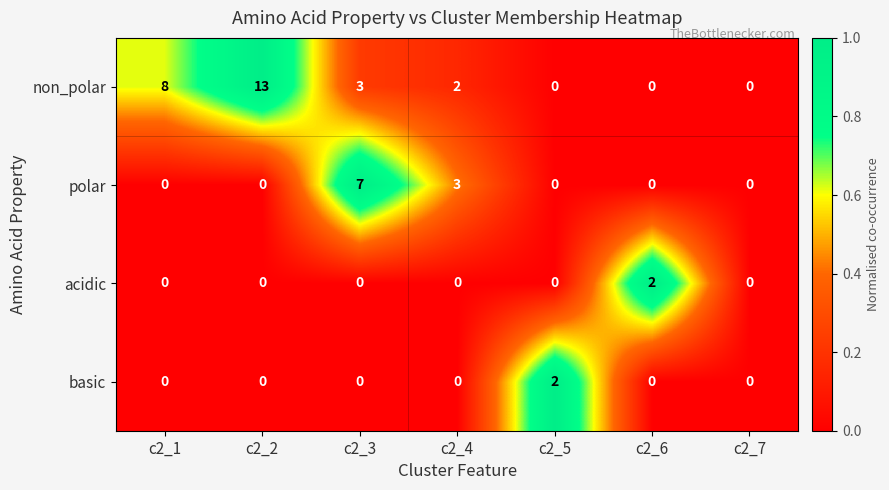

Which series has the largest total across all categories?

non_polar